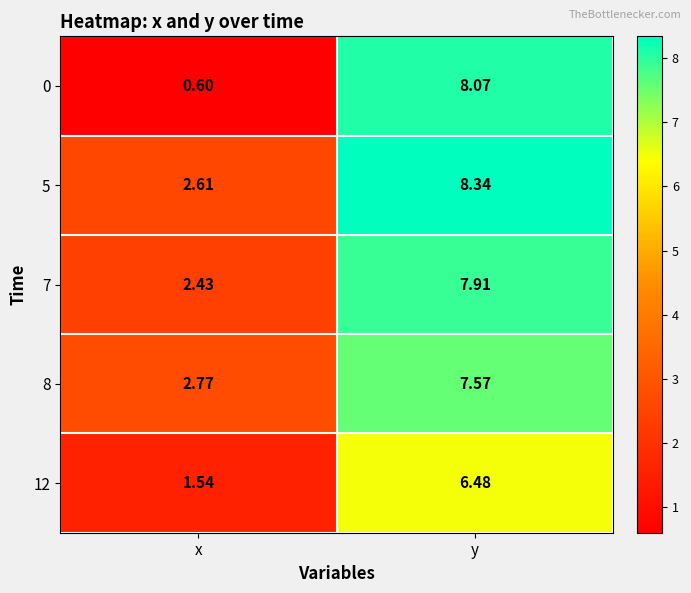

Where is 0 nearest to the value 4?

x